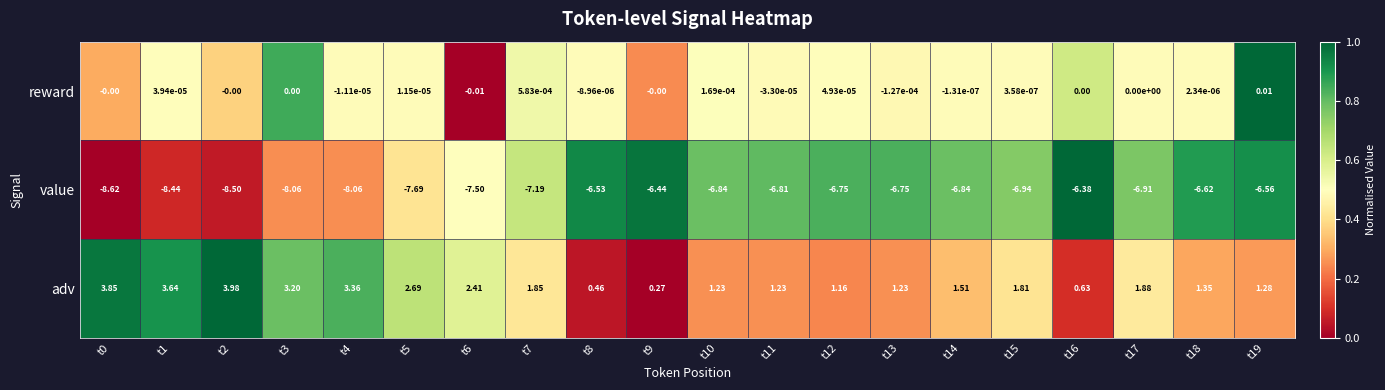

Is the value of value at t1 greater than the value of adv at t10?

No